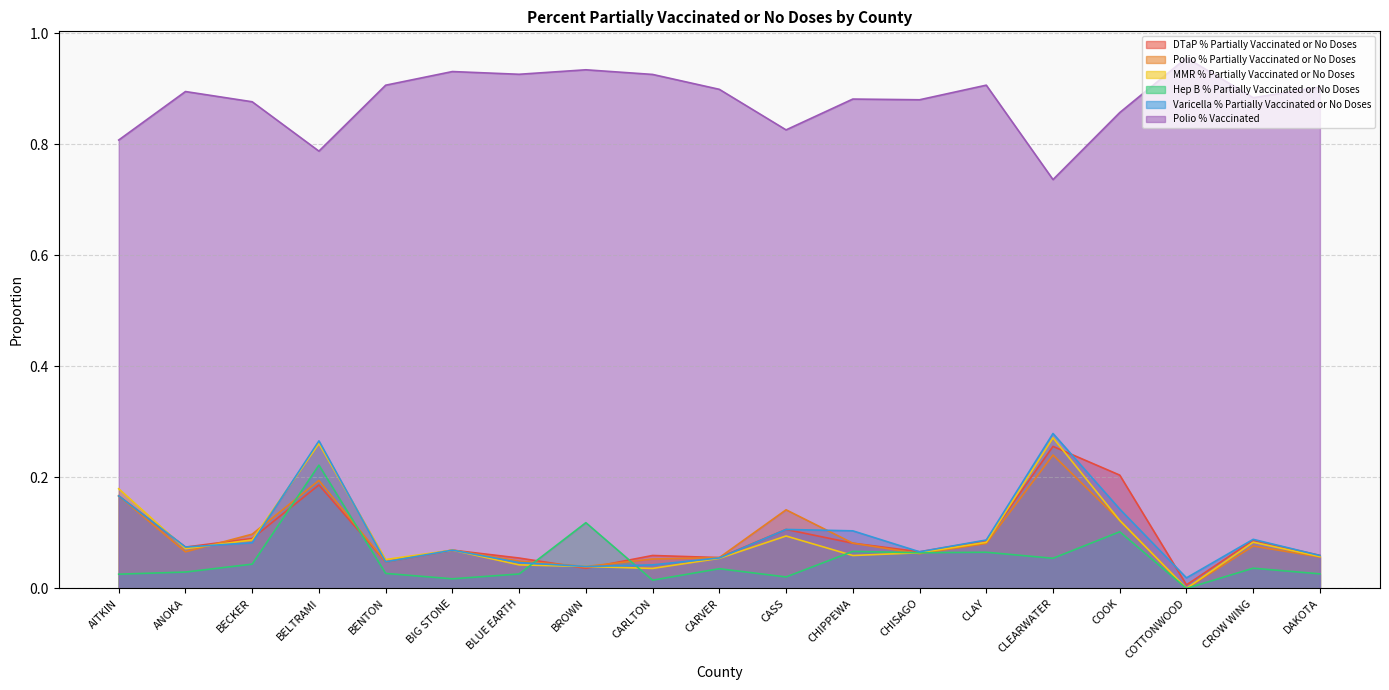

How many interior local valleys does the Polio % Vaccinated series have?

6